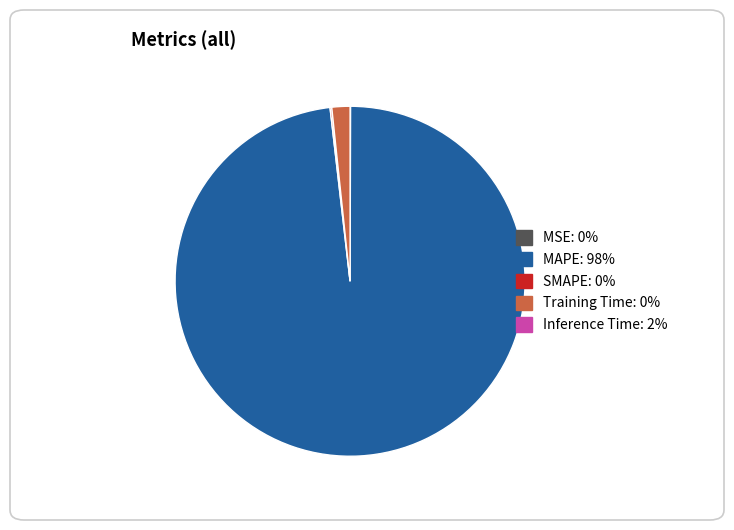

Is there a majority slice in this chart?

Yes